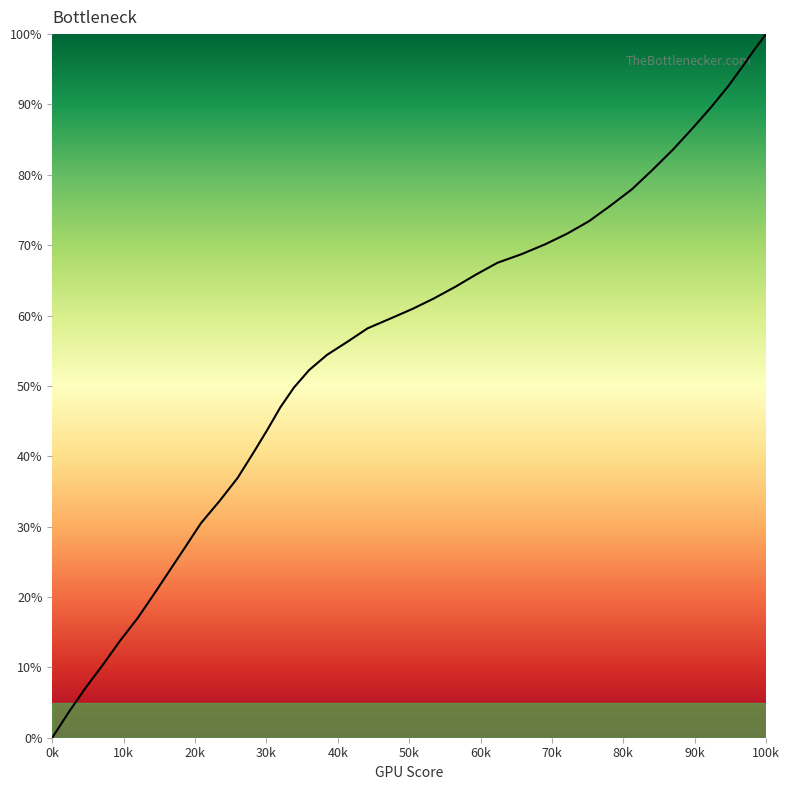

What is the greatest value displayed?

100.0